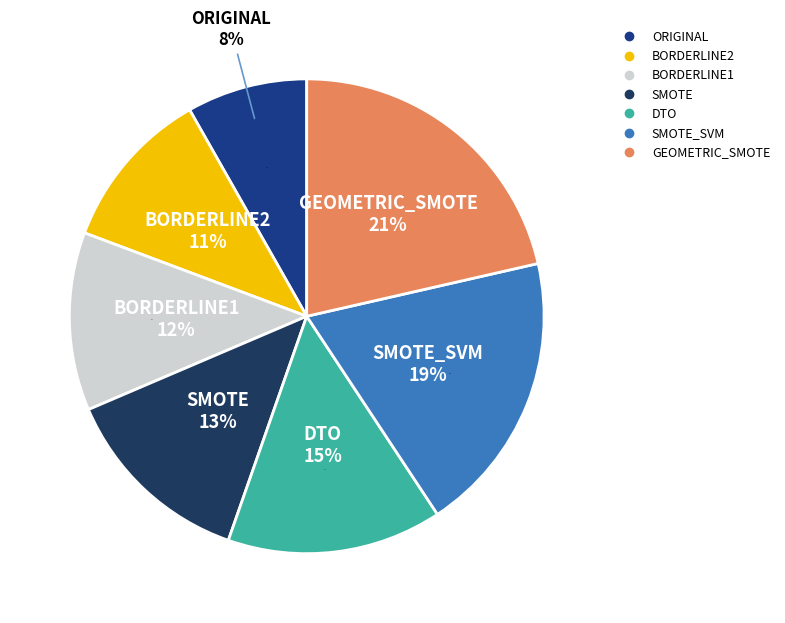

To the nearest percent, what is the average slice percentage?

14%